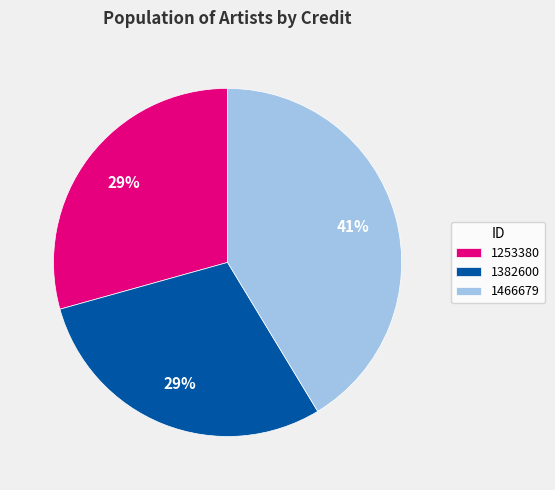

To the nearest percent, what is the combined percentage of 1253380 and 1466679?

71%